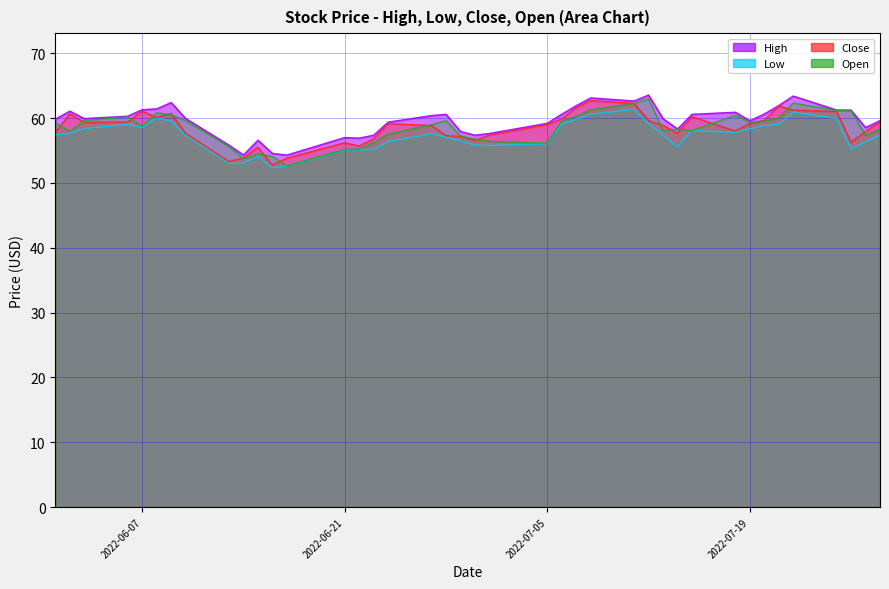

What position from the right is 2022-06-27?

23